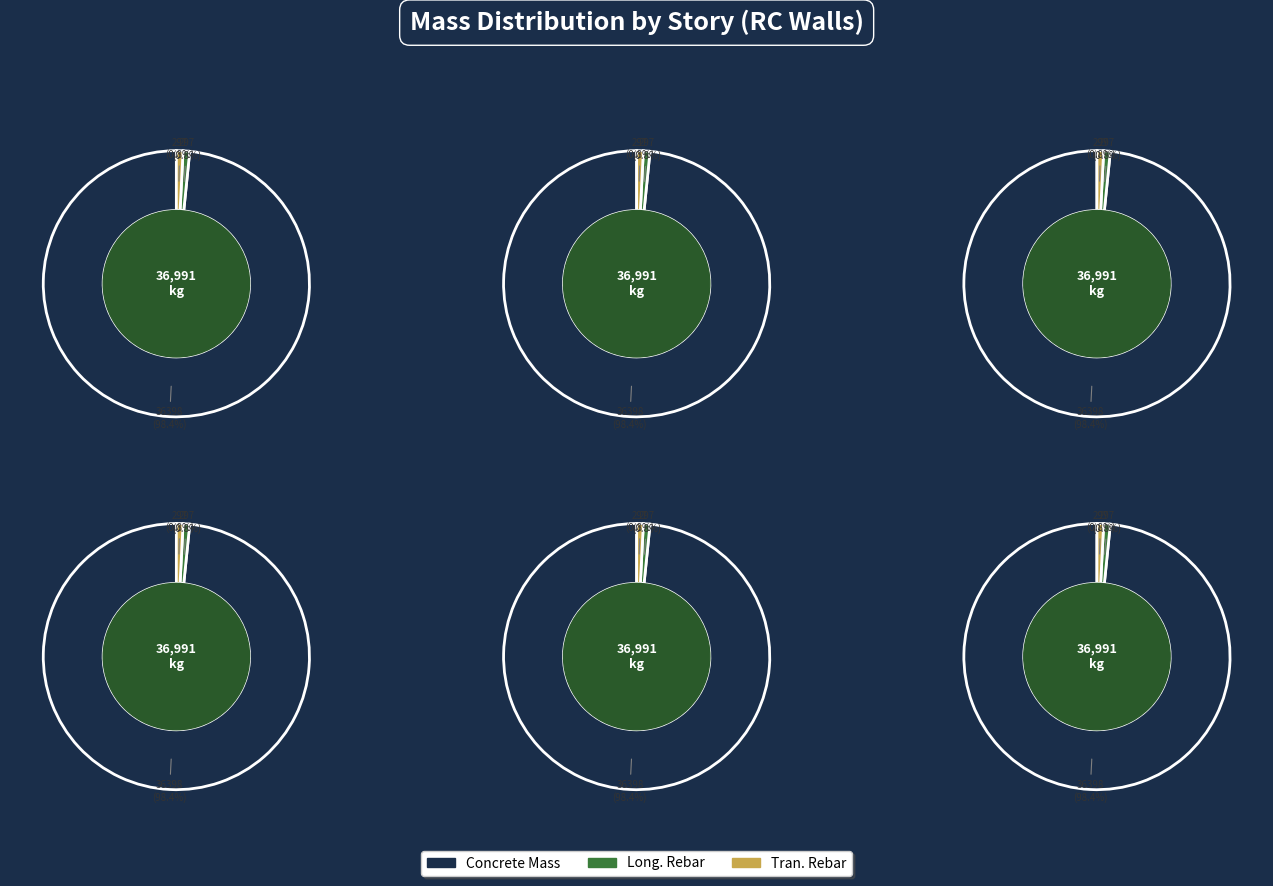

To the nearest percent, what percentage of the pie is Story3?

17%